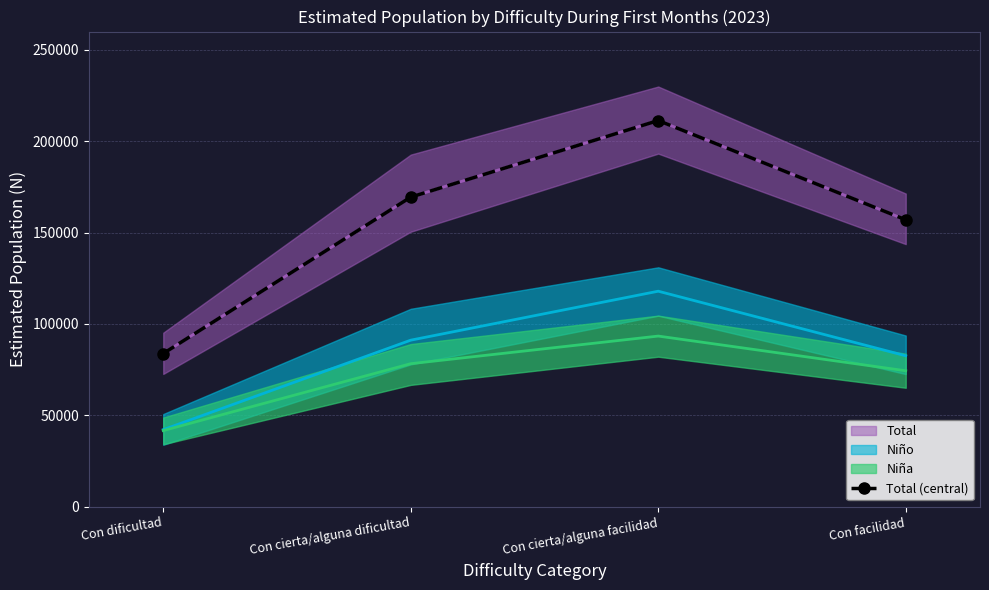

The chart shows a value of 83845 at Con dificultad. True or false?

True